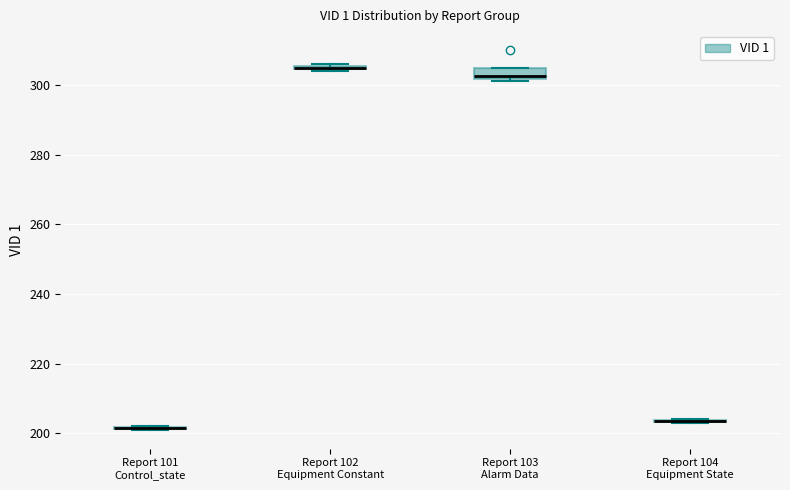

Where is the upper edge of the box for Report 102 Equipment Constant on the y-axis? The values are not printed on the chart, so give them approximately, as read against the axis.

306